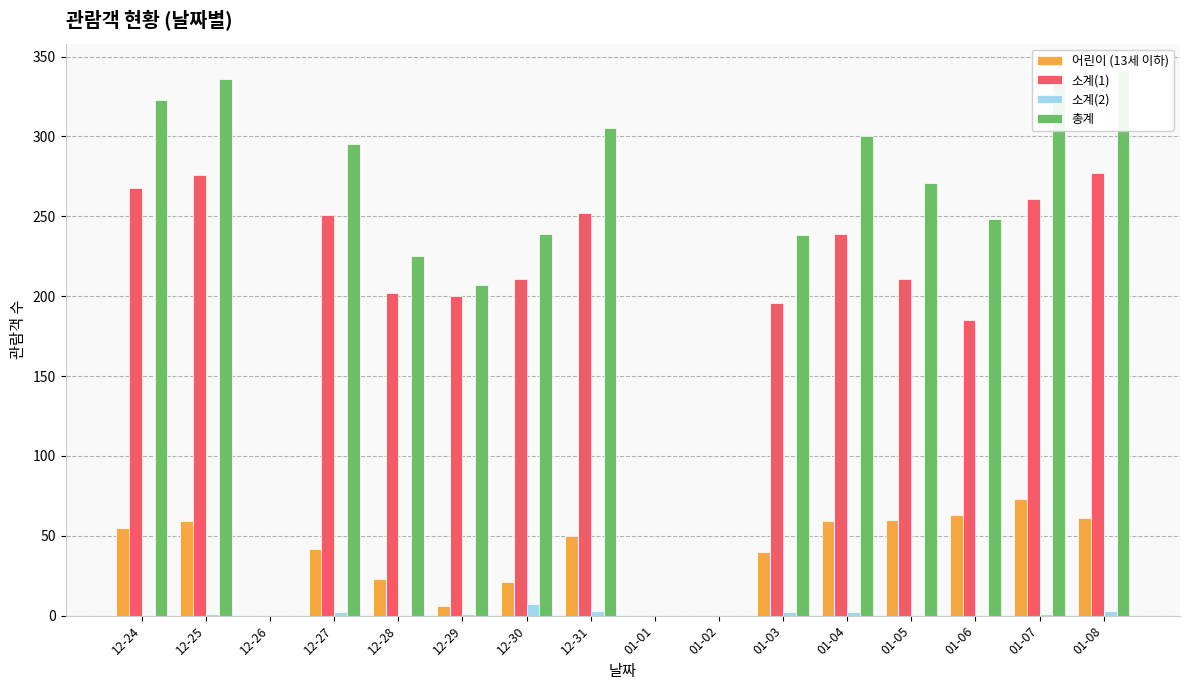

At how many categories does at least one series exceed 258?

8